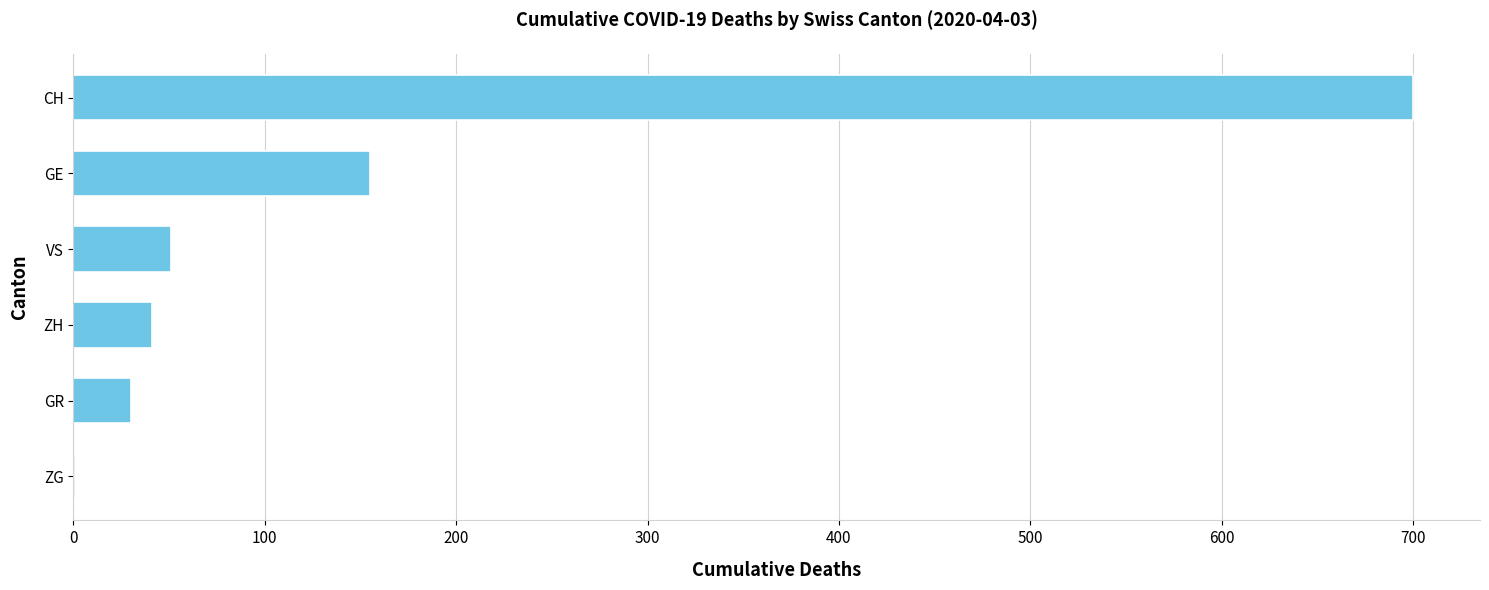

Is it true that the value at GE is 70?

False